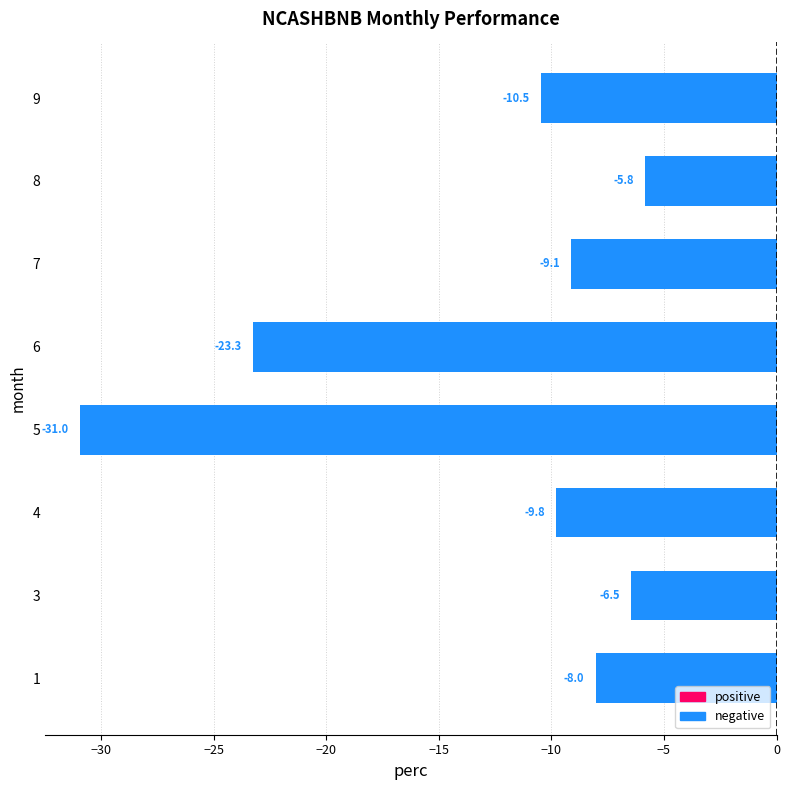

Rank the categories by value from highest to lowest.

8, 3, 1, 7, 4, 9, 6, 5